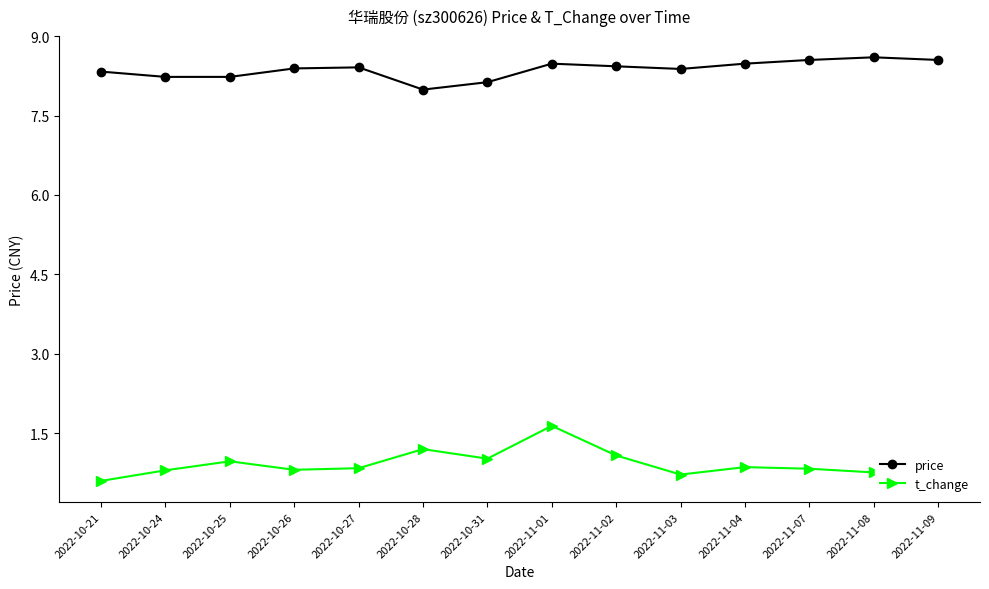

At how many categories does at least one series exceed 6?

14